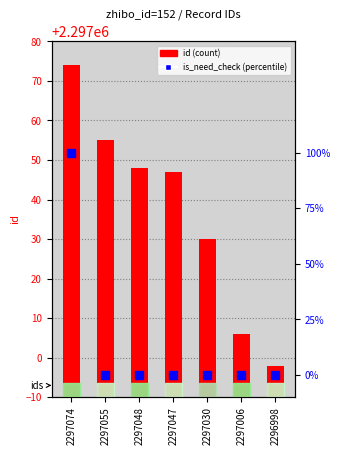

Which series contains the highest Y value?

id